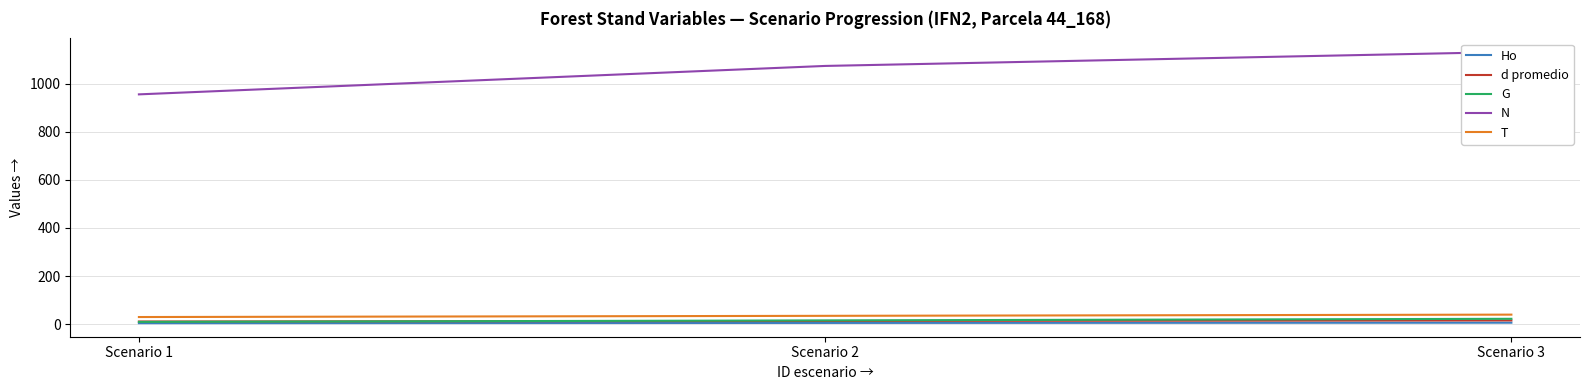

Between Scenario 1 and Scenario 3, which is larger?

Scenario 3